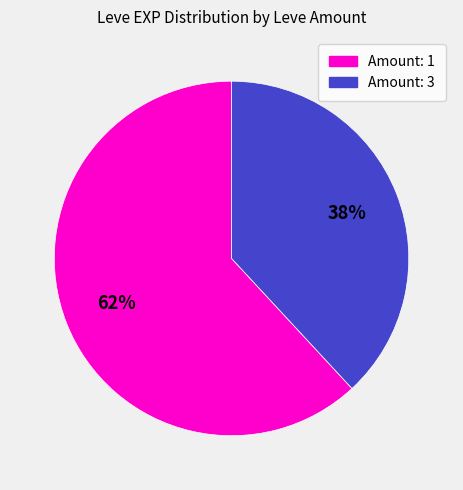

To the nearest percent, what is the difference between the largest and smallest slice percentages?

24%